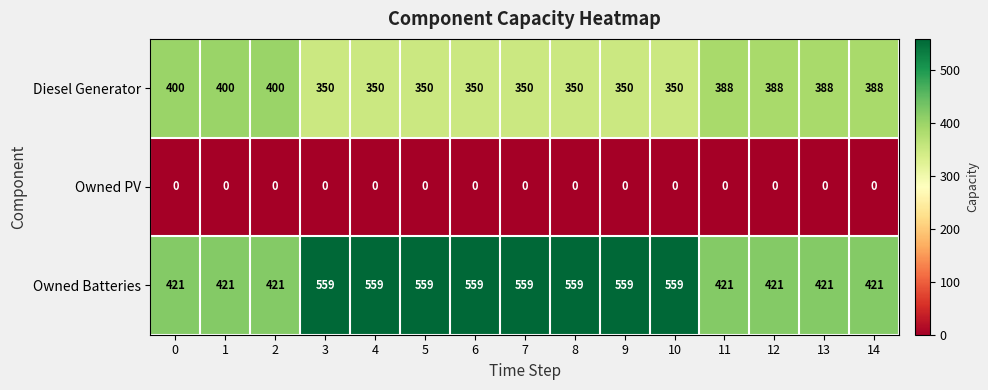

Is it true that Diesel Generator equals 258 at 13?

False